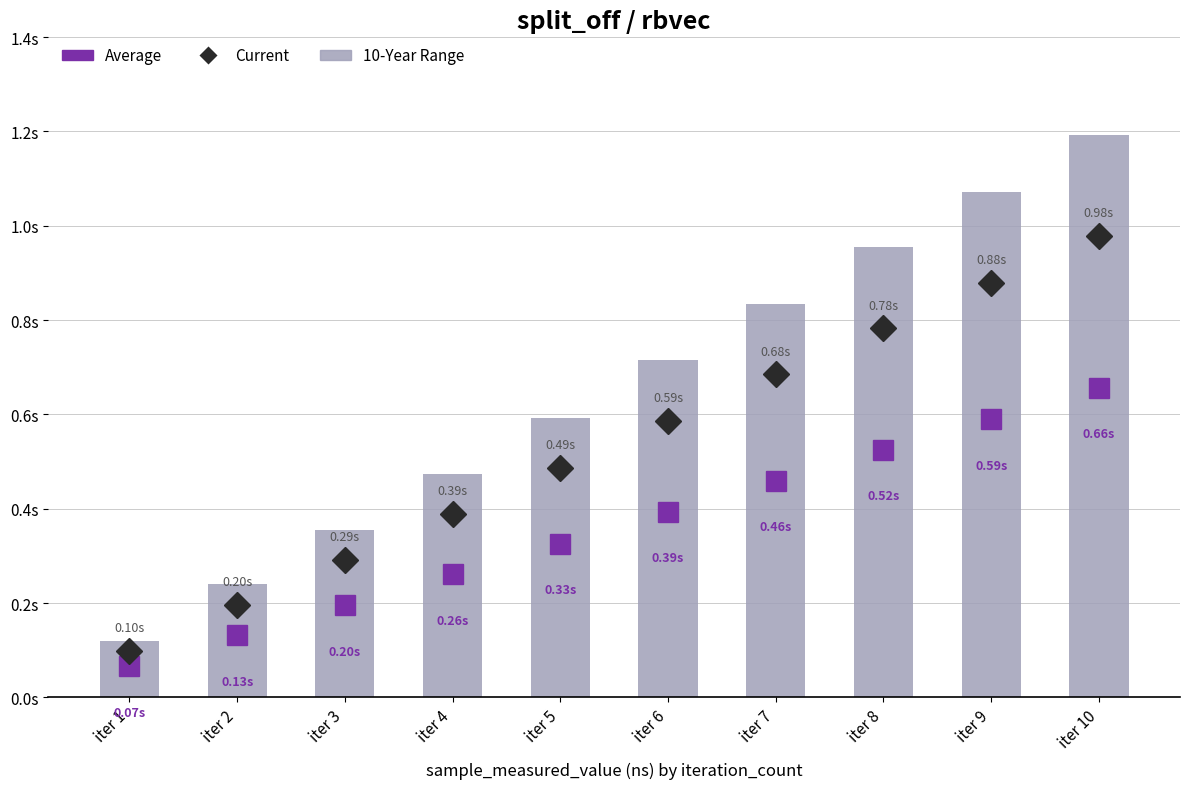

Reading left to right, list all the values displayed in this chart.

119307384	239741019	355462748	474082026	592193179	714838714	835024316	953990417	1071545112	1192660919